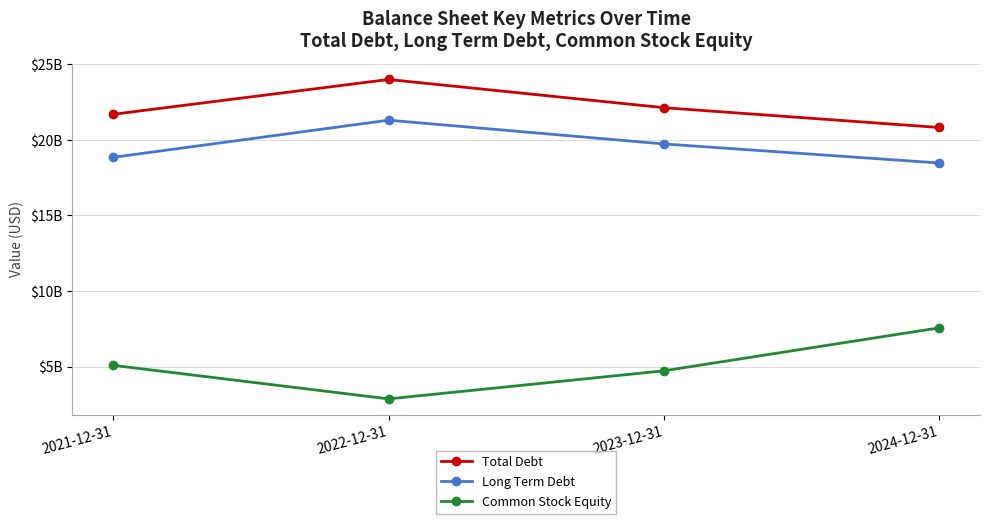

Where is the first local maximum for Long Term Debt?

2022-12-31